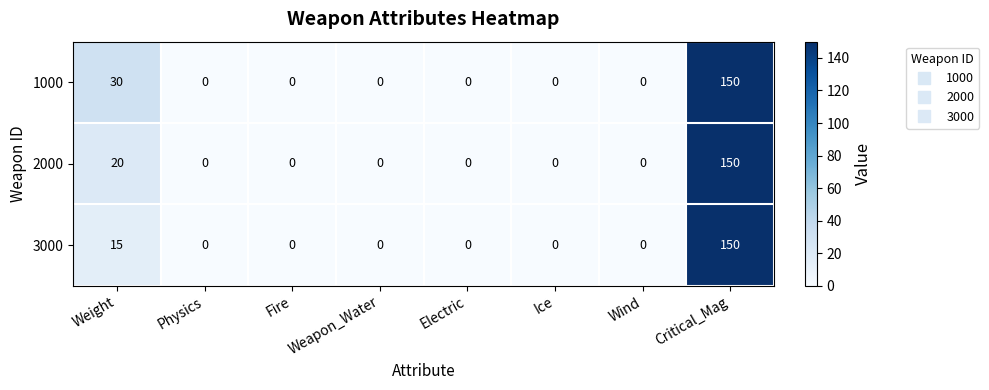

Where is 2000 nearest to the value 75?

Weight